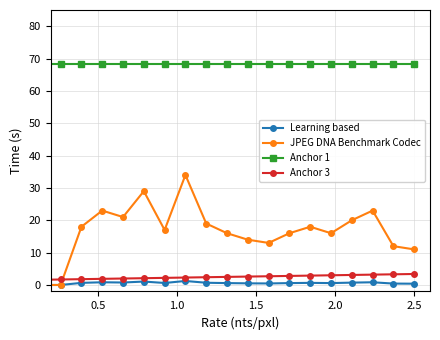

What are all the series names shown in the legend?

Learning based, JPEG DNA Benchmark Codec, Anchor 1, Anchor 3